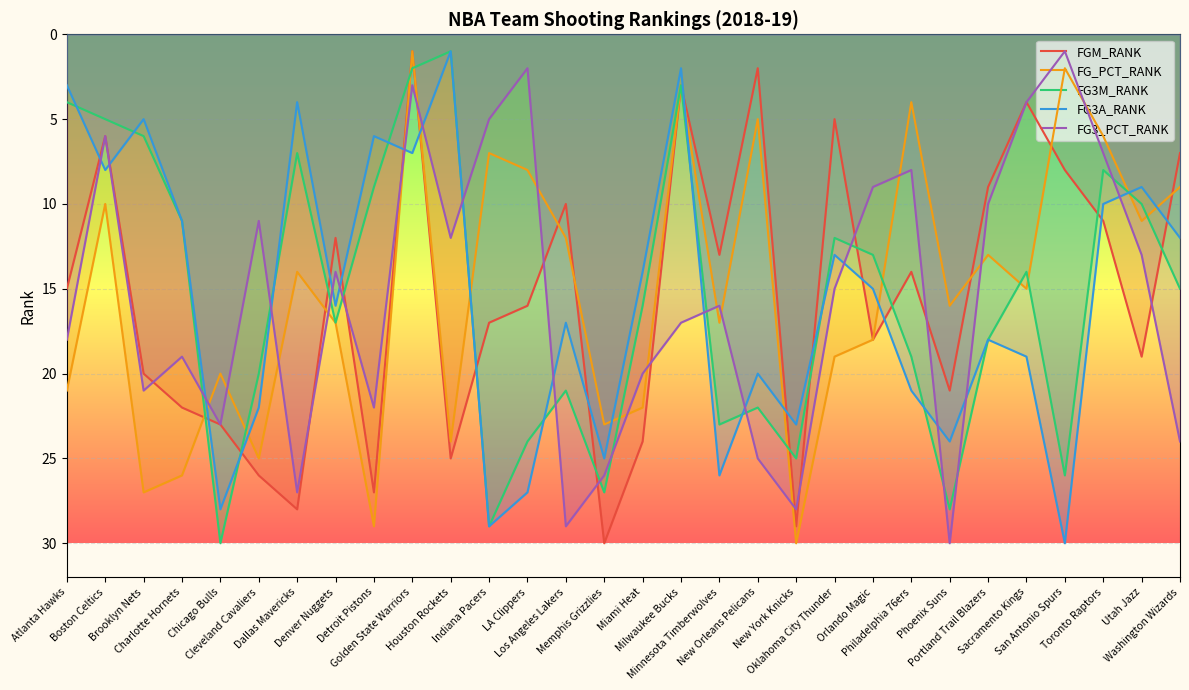

What is the difference between the second highest and minimum values in the FG3_PCT_RANK series?

28